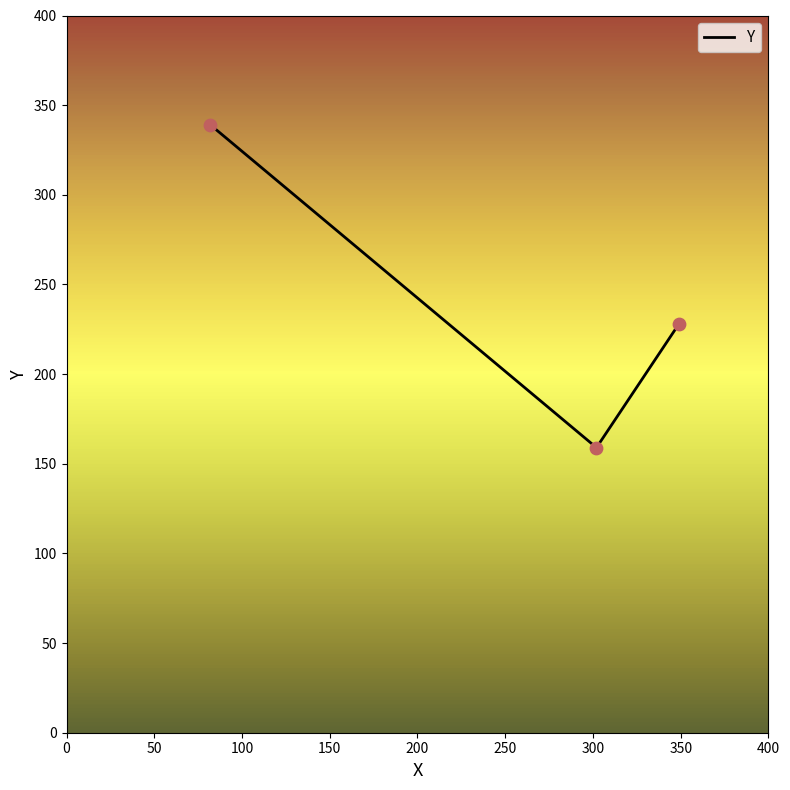

What is the difference between the maximum and minimum values?

180